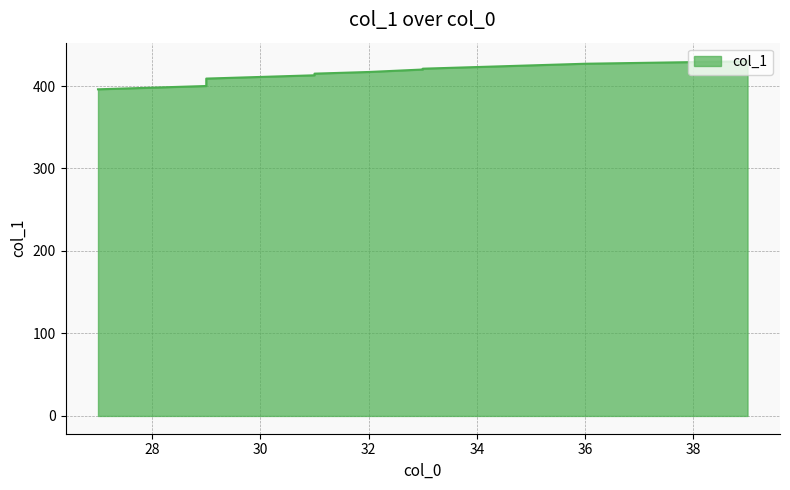

Rank the categories by value from lowest to highest.

27, 28, 29, 29, 29, 29, 29, 30, 31, 31, 32, 33, 33, 34, 35, 36, 37, 38, 39, 39